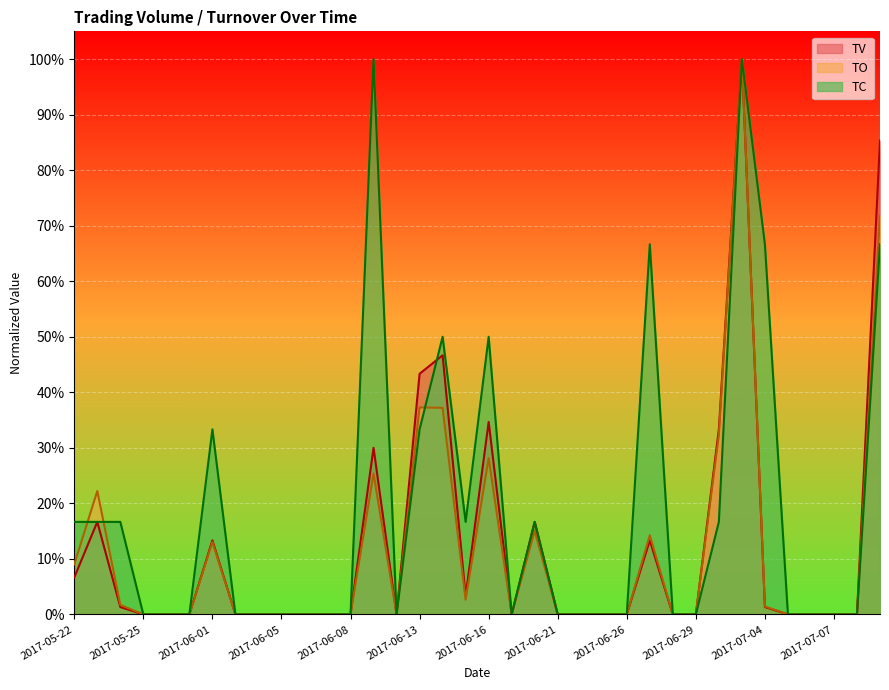

How many positive values does the TC_line series have?

15